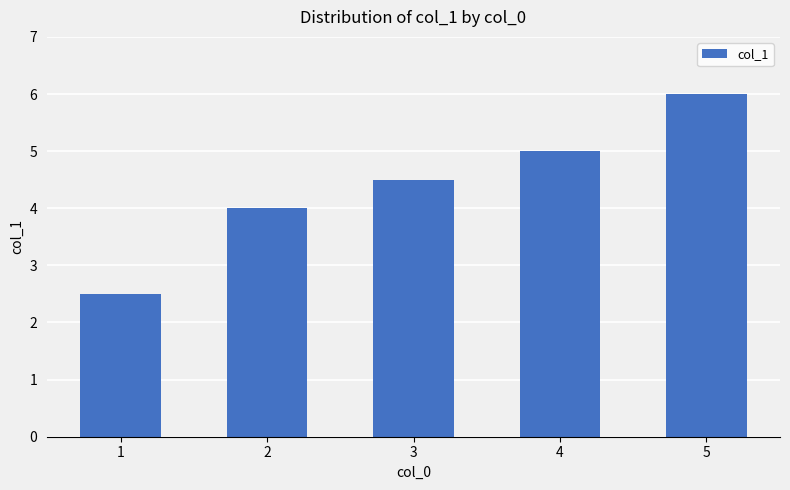

Which category has the highest value across all series?

5